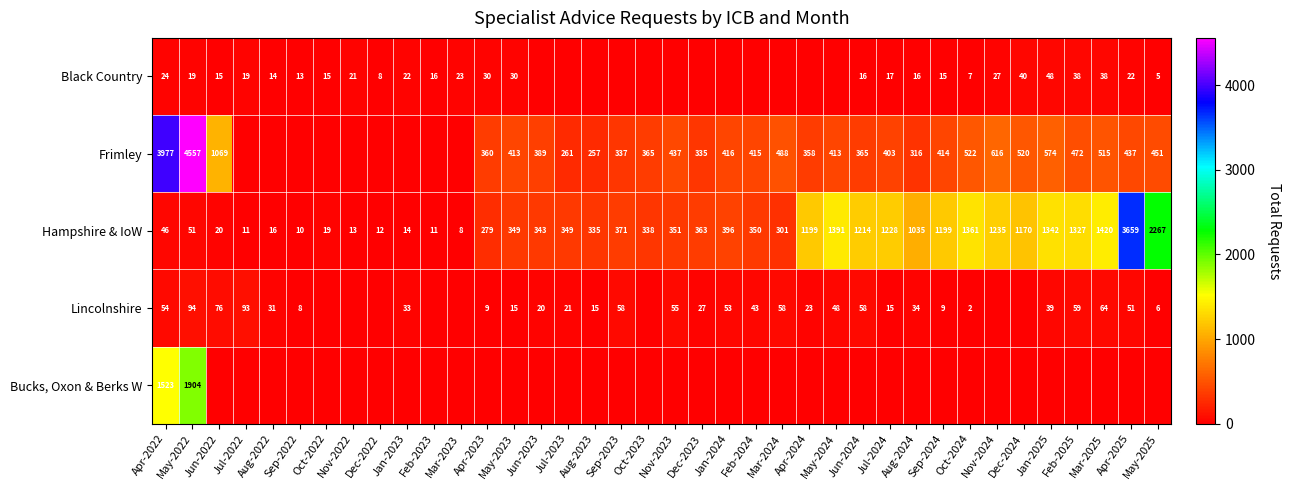

The value of Black Country at May-2022 is 28. True or false?

False